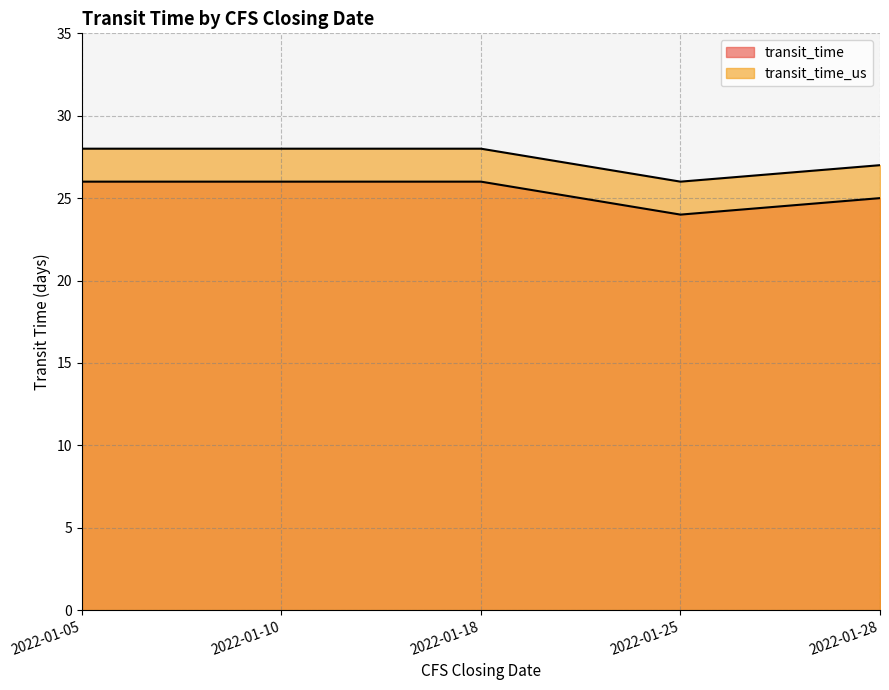

What is the minimum value shown in the chart?

24